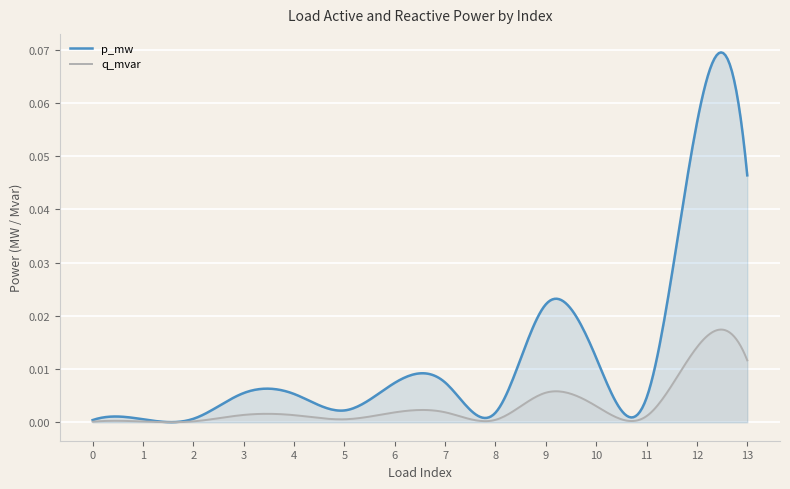

Reading left to right, what are all the values shown in this chart?

p_mw: 0.0	0.0	0.0	0.0	0.0	0.0	0.0	0.0	0.0	0.0	0.0	0.0	0.1	0.0
q_mvar: 0.0	0.0	0.0	0.0	0.0	0.0	0.0	0.0	0.0	0.0	0.0	0.0	0.0	0.0